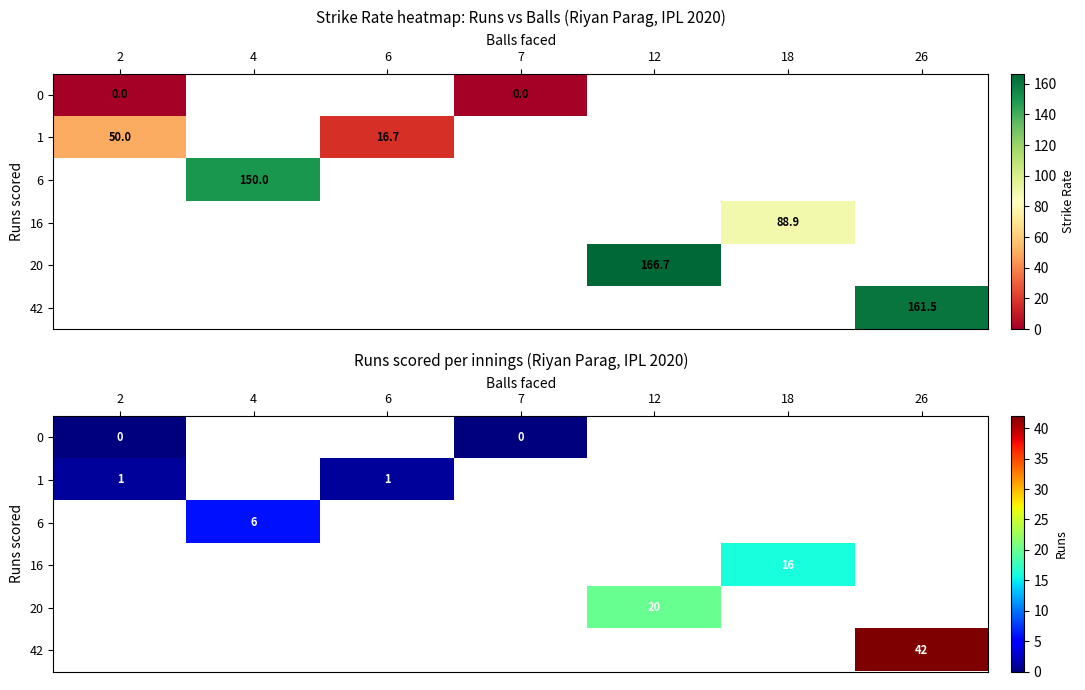

At how many categories does at least one series exceed 4?

4